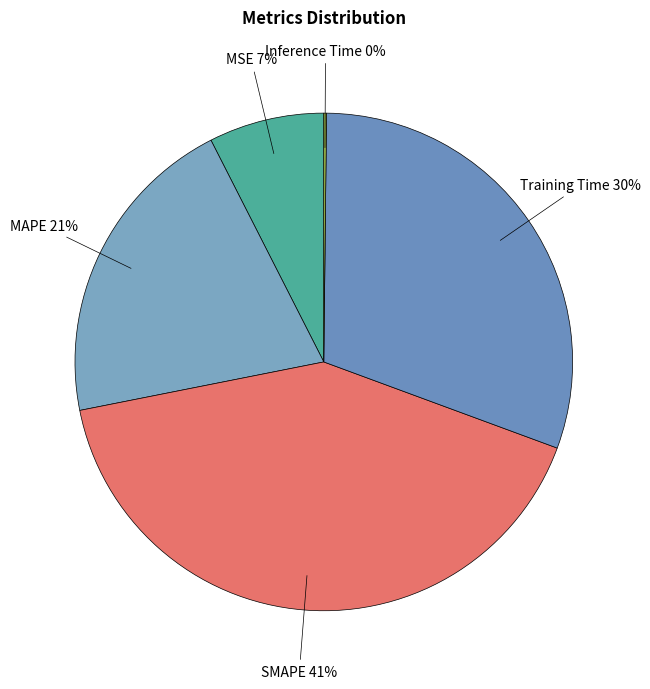

Between MAPE and MSE, which is larger?

MAPE